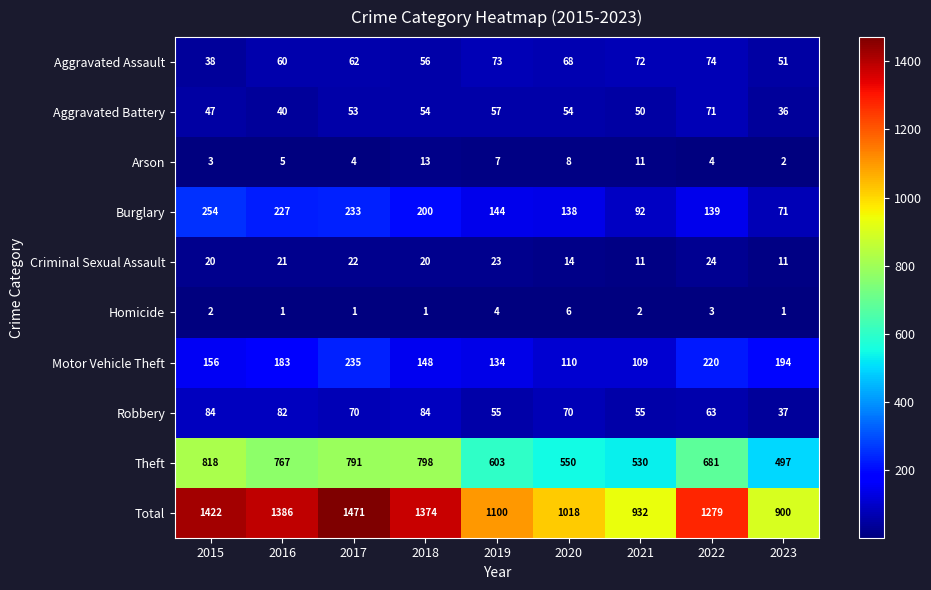

The value of Burglary at 2020 is 221. True or false?

False